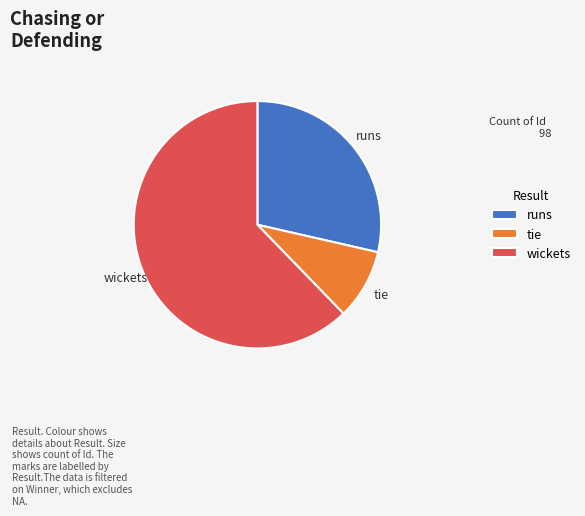

Rank the categories by value from highest to lowest.

wickets, runs, tie